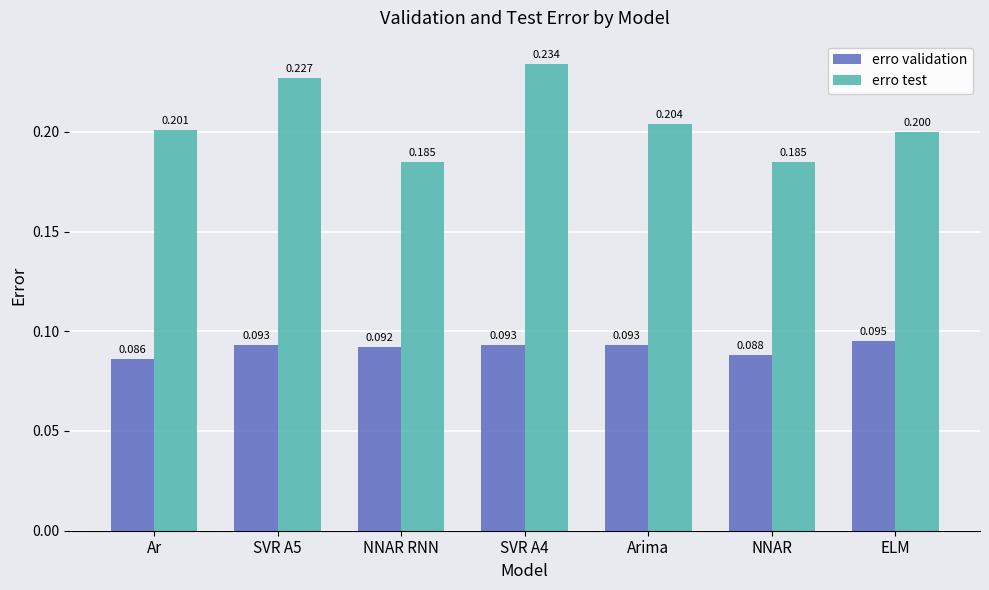

At which category does the chart reach its peak across all series?

SVR A4